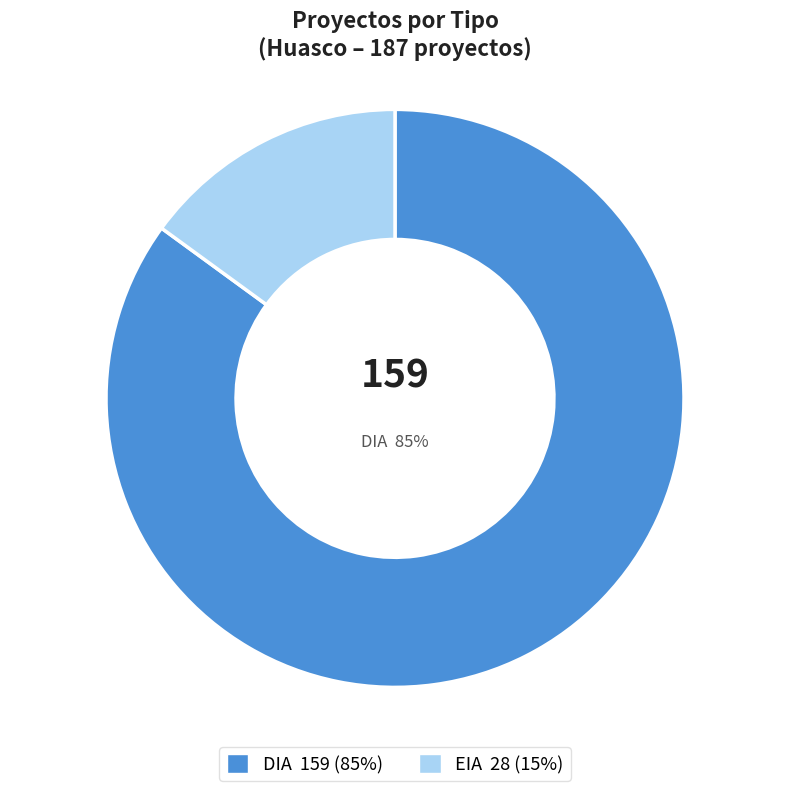

Does any single category account for the majority?

Yes